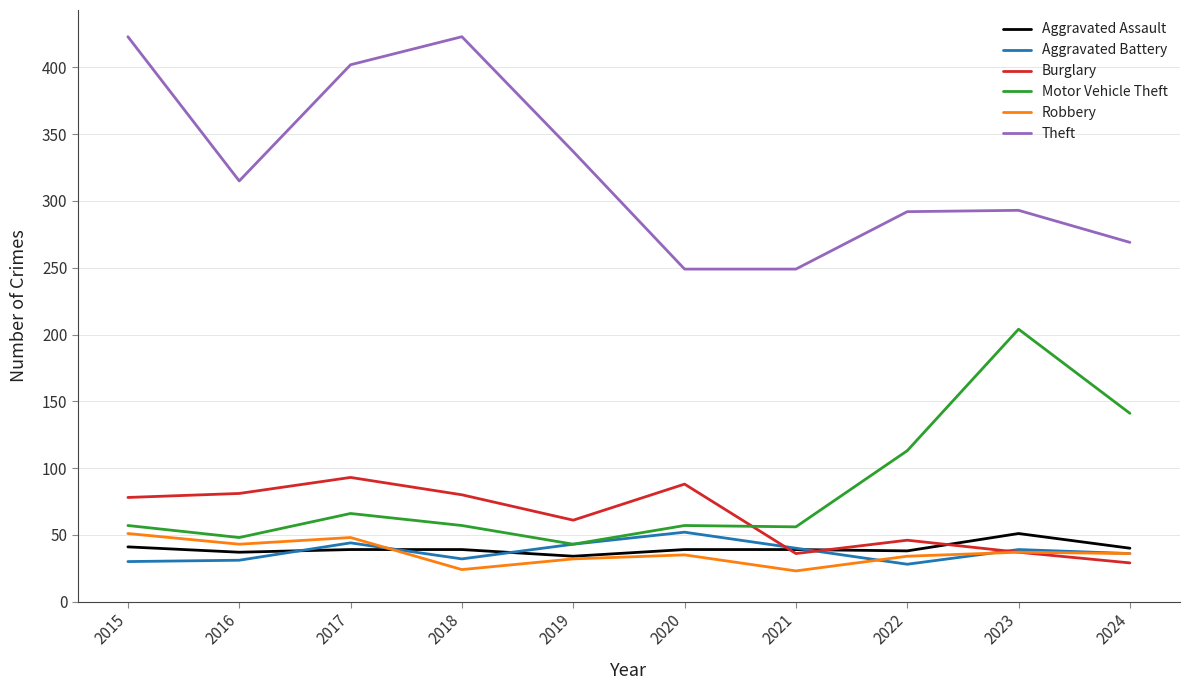

What is the sum of the Aggravated Assault values at 2019 and 2016?

71